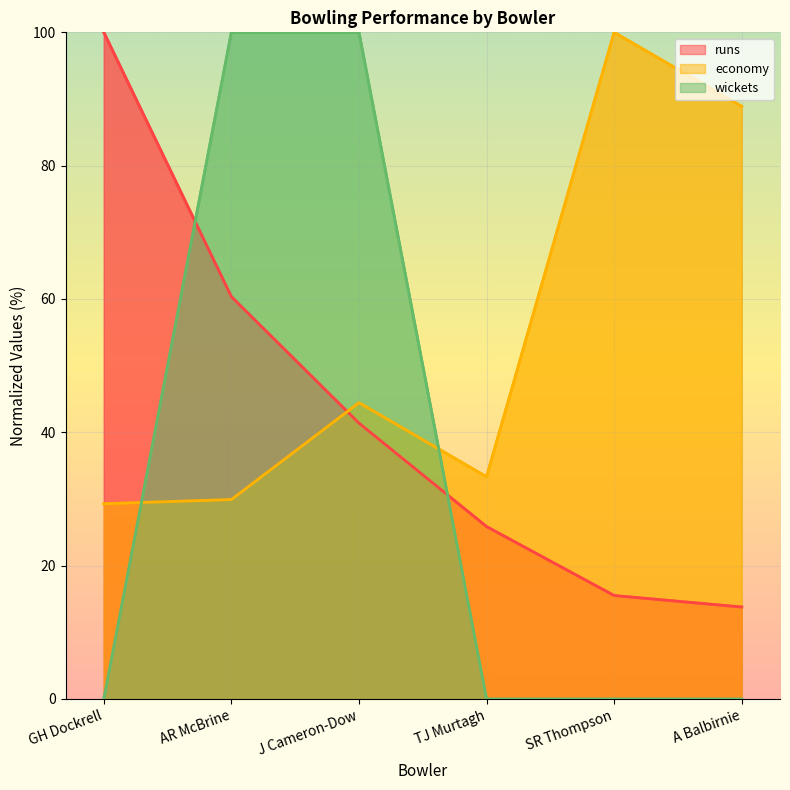

Which series has the largest range (max minus min)?

wickets